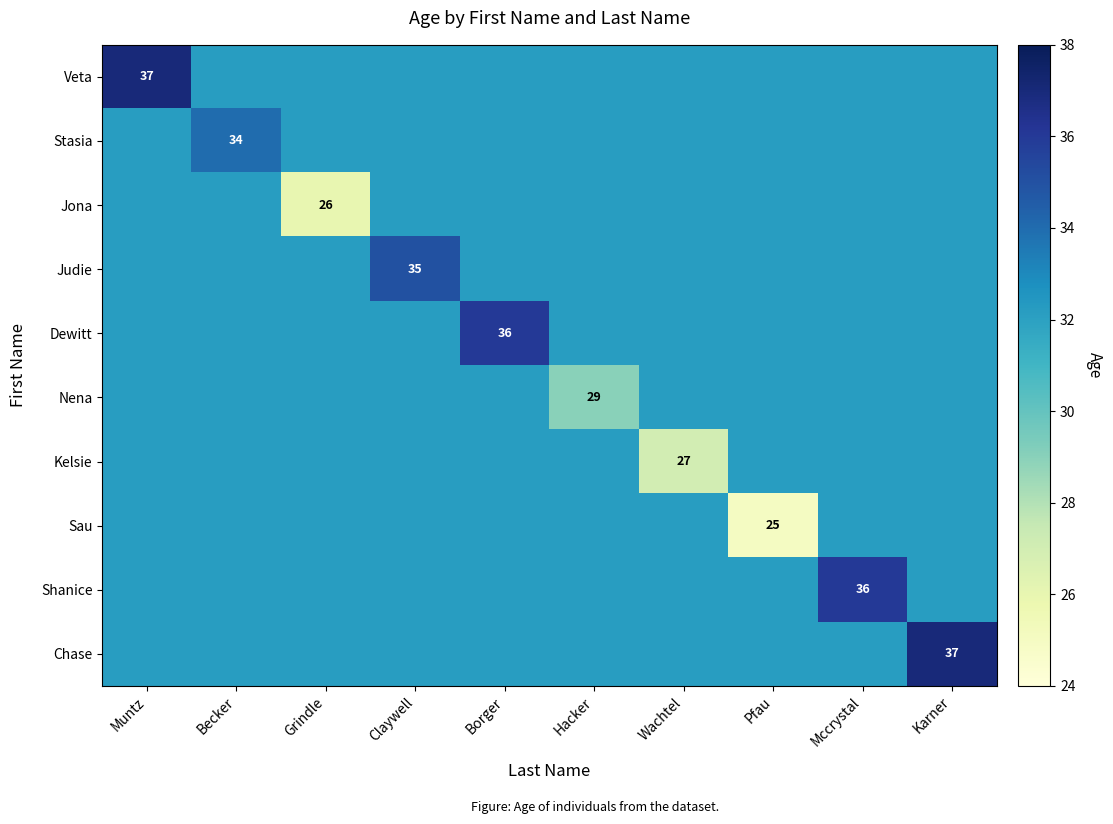

The value of Sau at Pfau is 25.0. True or false?

True